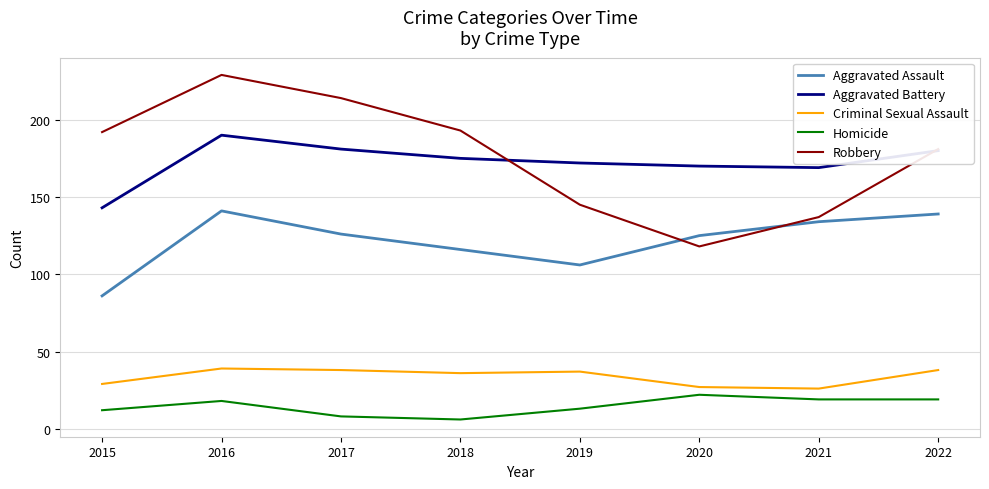

What is the spread (max minus min) of values at 2019?

159